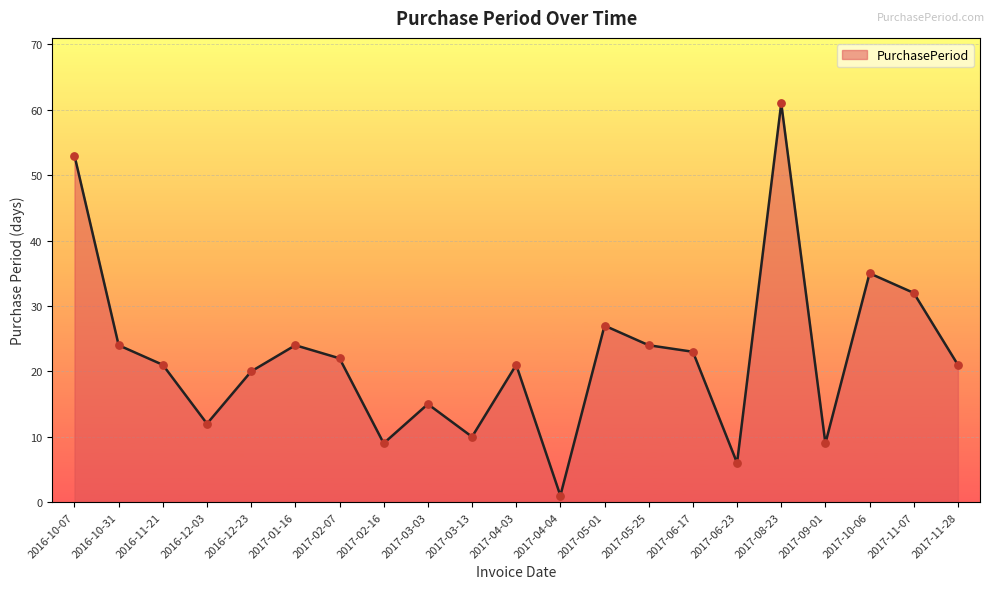

What is the ratio of the value at 2016-12-03 to the value at 2017-06-23?

2.0